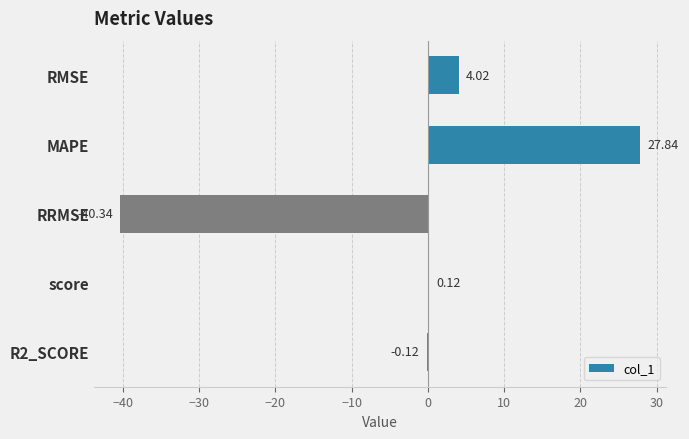

Are the bars horizontal?

Yes